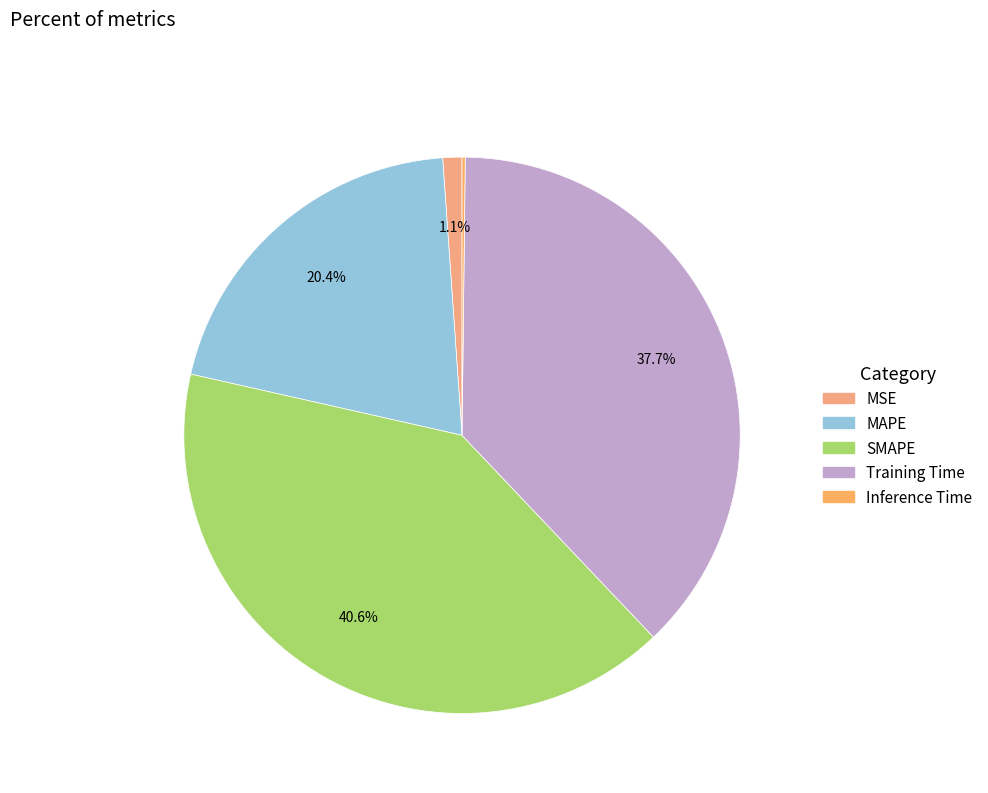

Does MAPE represent more than half of the total?

No